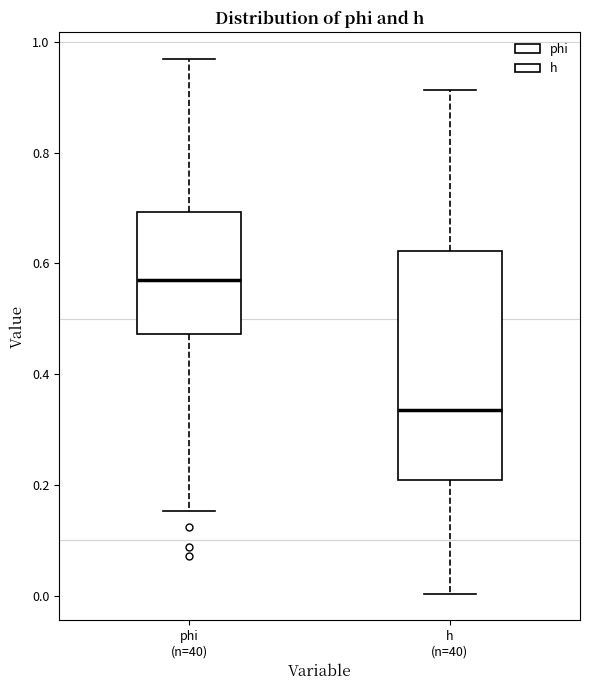

Reading left to right, transcribe this box plot: for each box, give where its median line is, the range the box spans, and where its two whiskers end, as read against the y-axis. The values are not printed on the chart, so give them approximately, as read against the axis.

phi (n=40): median 0.58, box 0.48 to 0.70, whiskers 0.16 to 0.96
h (n=40): median 0.34, box 0.20 to 0.62, whiskers 0.00 to 0.92